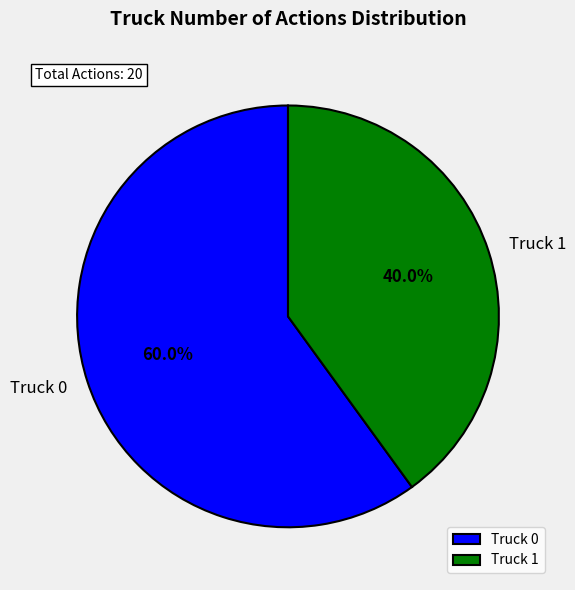

Does Truck 1 represent more than half of the total?

No